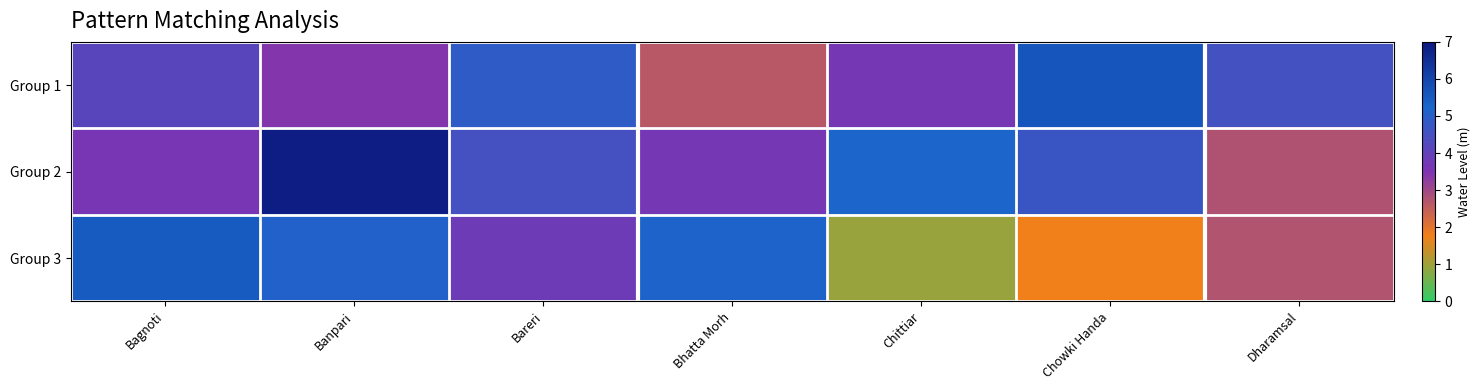

At Bareri, list the series in order from largest to smallest.

Group 1, Group 2, Group 3